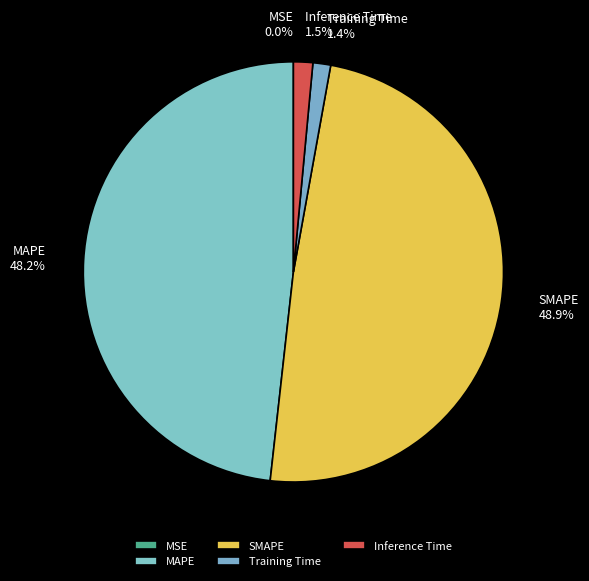

Which has a higher value, Training Time or SMAPE?

SMAPE